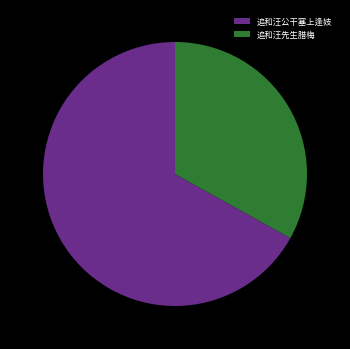

What is the largest slice in the pie chart?

追和汪公干塞上逢妓